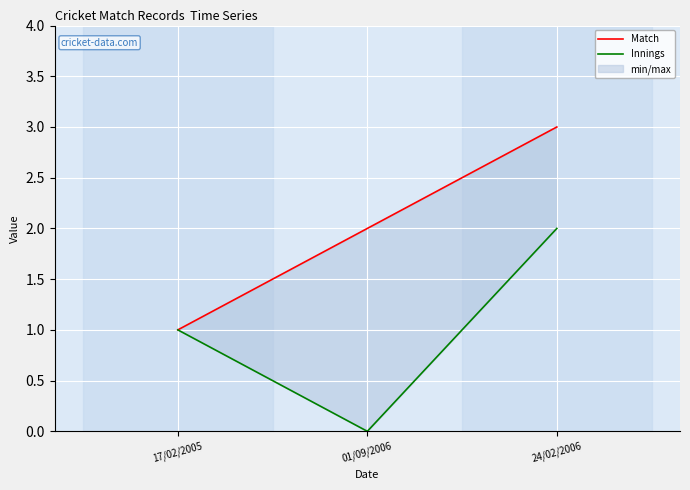

How many series are shown in this chart?

2